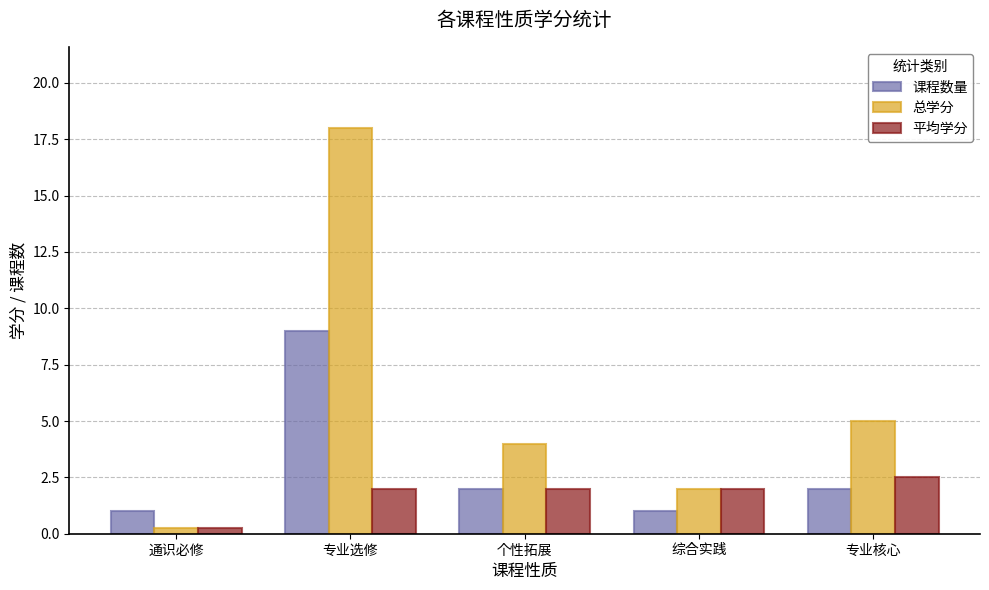

What is the difference between the maximum and second lowest values in the 总学分 series?

16.0